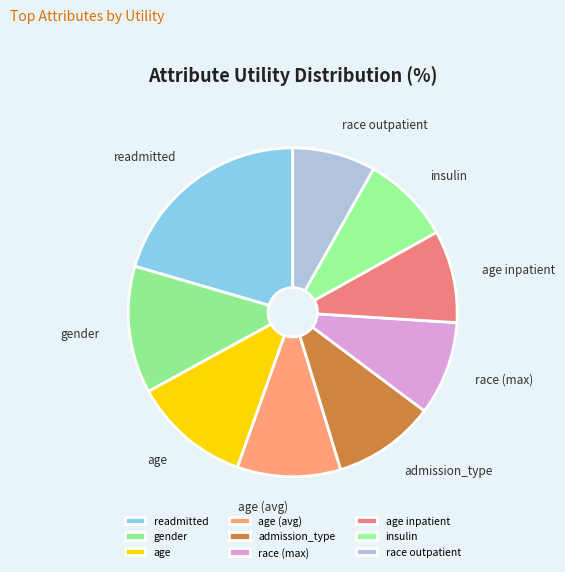

Do age and readmitted together represent more than half of the pie?

No